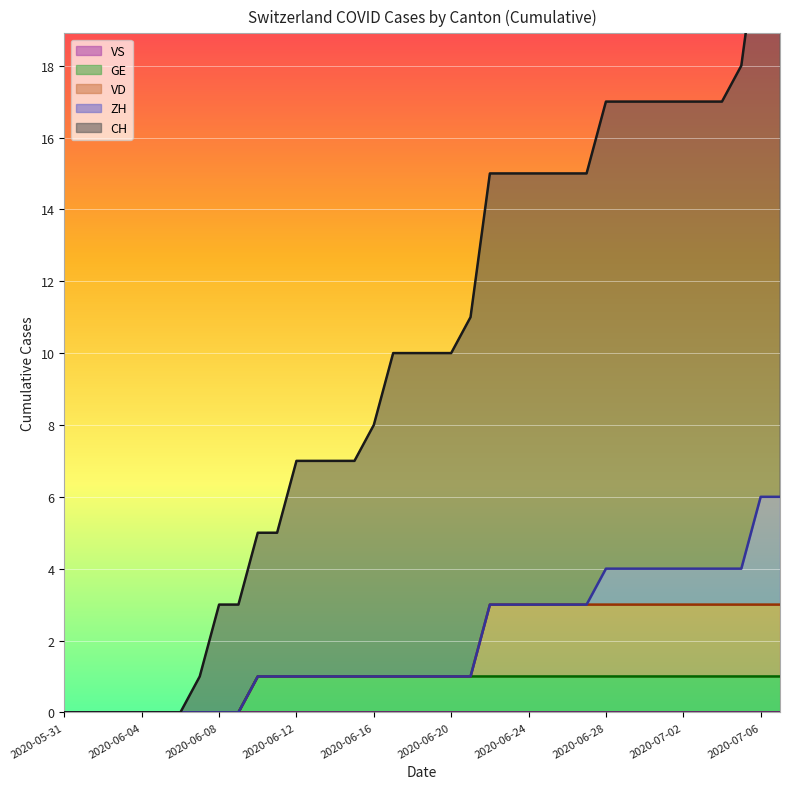

Reading left to right, transcribe all the data shown in this chart.

CH: 0	0	0	0	0	0	0	1	3	3	4	4	6	6	6	6	7	9	9	9	9	10	12	12	12	12	12	12	13	13	13	13	13	13	13	14	16	16
ZH: 0	0	0	0	0	0	0	0	0	0	0	0	0	0	0	0	0	0	0	0	0	0	0	0	0	0	0	0	1	1	1	1	1	1	1	1	3	3
VD: 0	0	0	0	0	0	0	0	0	0	0	0	0	0	0	0	0	0	0	0	0	0	2	2	2	2	2	2	2	2	2	2	2	2	2	2	2	2
GE: 0	0	0	0	0	0	0	0	0	0	1	1	1	1	1	1	1	1	1	1	1	1	1	1	1	1	1	1	1	1	1	1	1	1	1	1	1	1
VS: 0	0	0	0	0	0	0	0	0	0	0	0	0	0	0	0	0	0	0	0	0	0	0	0	0	0	0	0	0	0	0	0	0	0	0	0	0	0